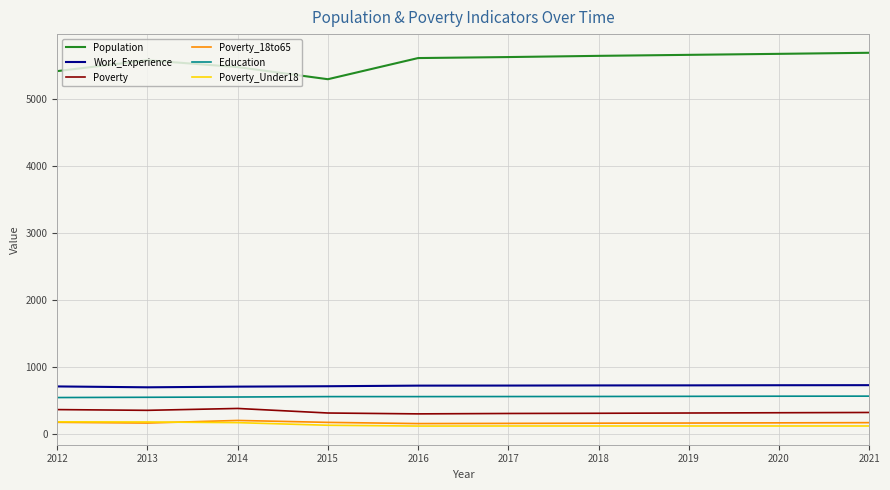

Which series has the largest total across all categories?

Population